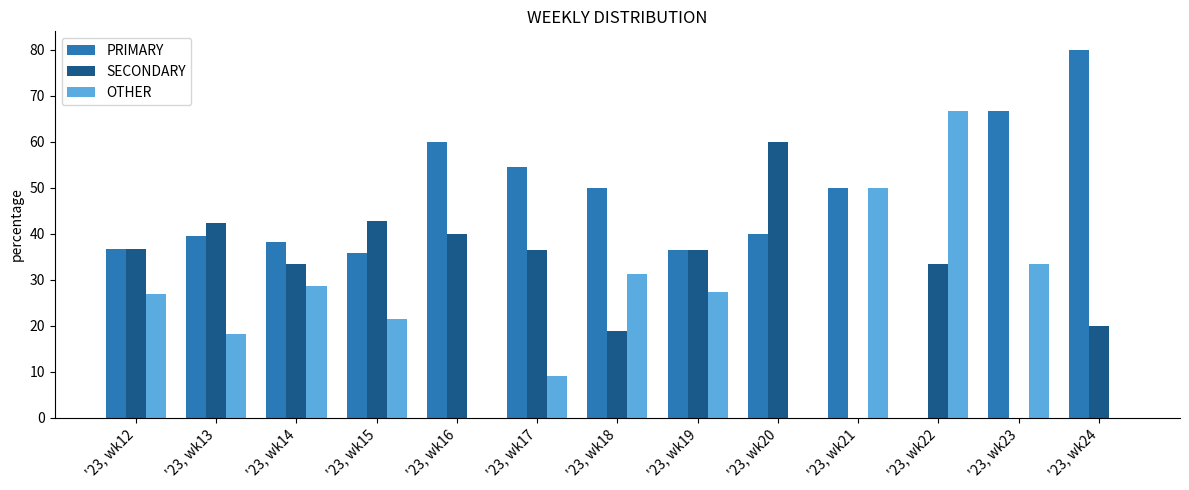

Which series changed the most between '23, wk16 and '23, wk18?

OTHER